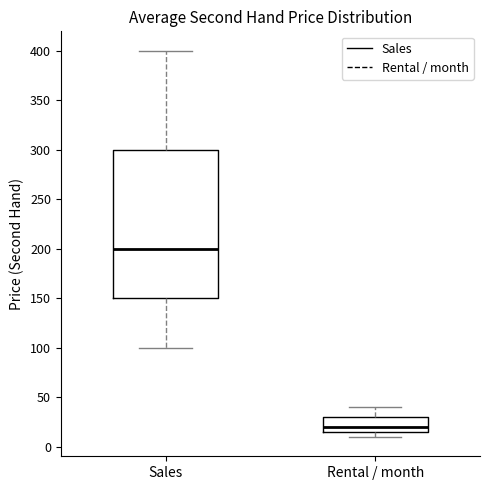

Where is the lower edge of the box for Rental / month on the y-axis? The values are not printed on the chart, so give them approximately, as read against the axis.

15